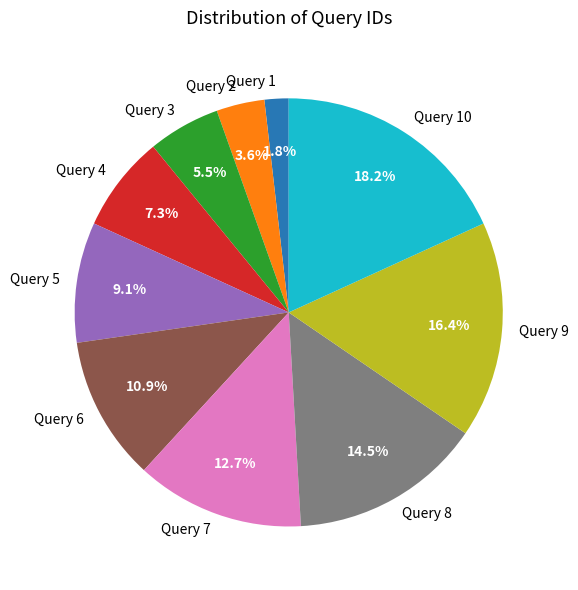

The Query 5 slice represents 9% of the pie. True or false?

True